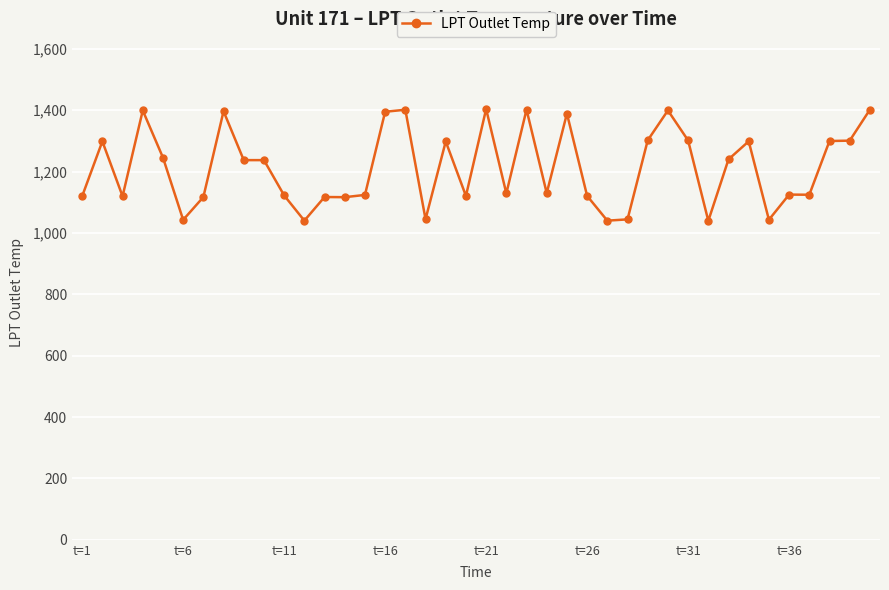

What is the greatest value displayed?

1404.0